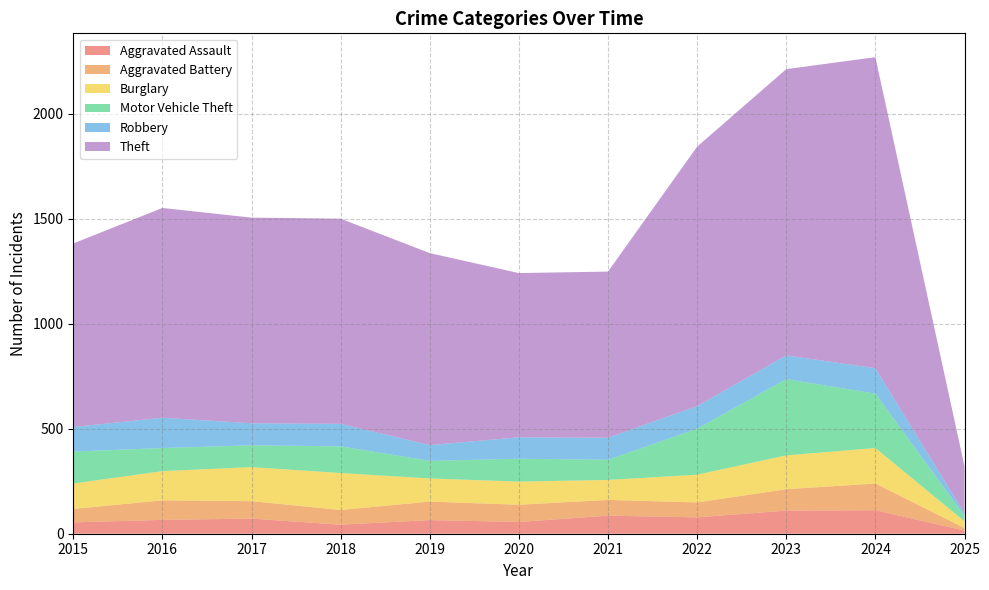

Reading left to right, transcribe all the data shown in this chart.

Aggravated Assault: 54	66	72	43	65	56	86	78	110	112	15
Aggravated Battery: 64	93	83	70	88	82	75	71	102	127	12
Burglary: 121	139	162	176	110	110	95	132	161	169	32
Motor Vehicle Theft: 152	110	104	127	84	109	96	219	363	259	26
Robbery: 117	144	105	107	75	102	105	108	113	121	12
Theft: 874	999	979	977	914	782	791	1235	1363	1481	224